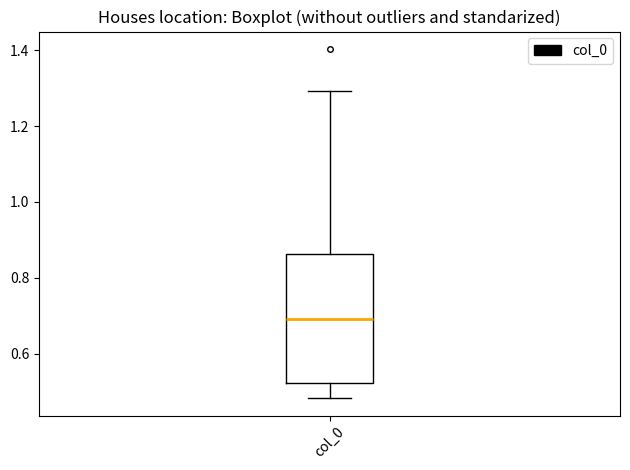

Transcribe this box plot: give where the median line is, the range the box spans, and where the two whiskers end, as read against the y-axis. The values are not printed on the chart, so give them approximately, as read against the axis.

median 0.70, box 0.52 to 0.86, whiskers 0.48 to 1.30